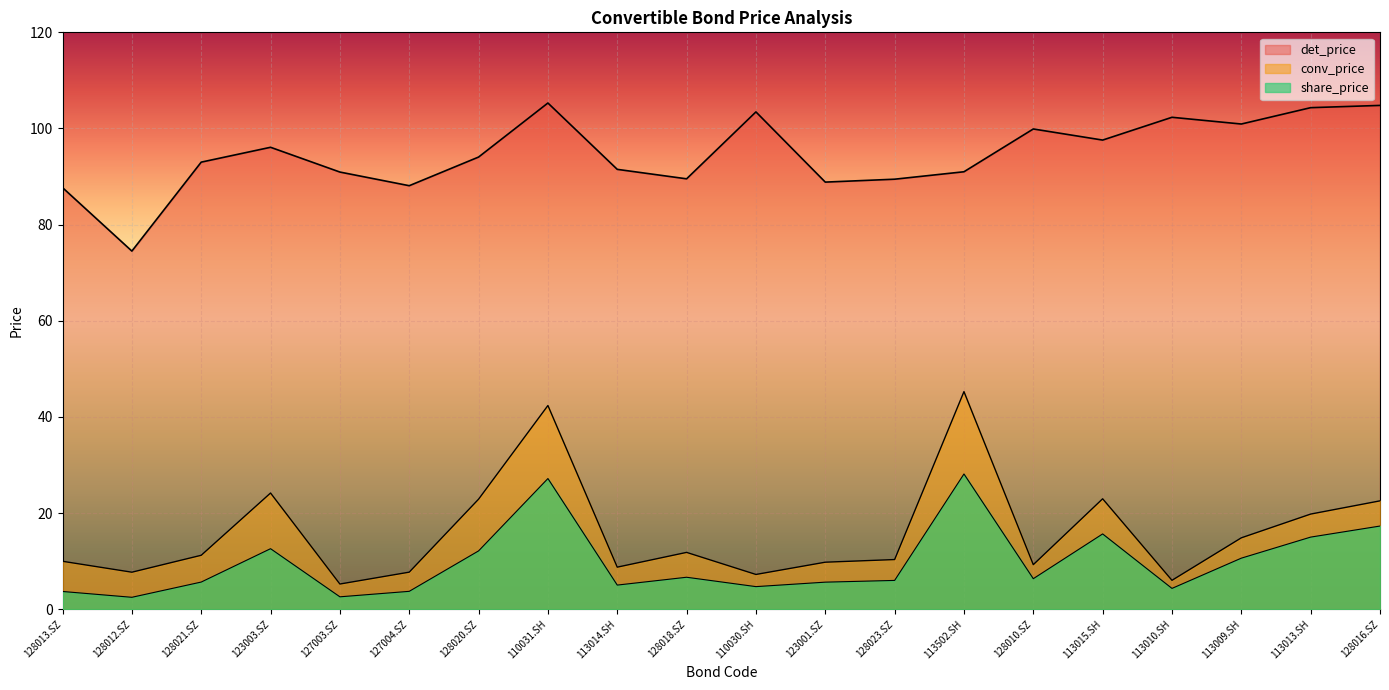

At which label does share_price reach its peak?

113502.SH